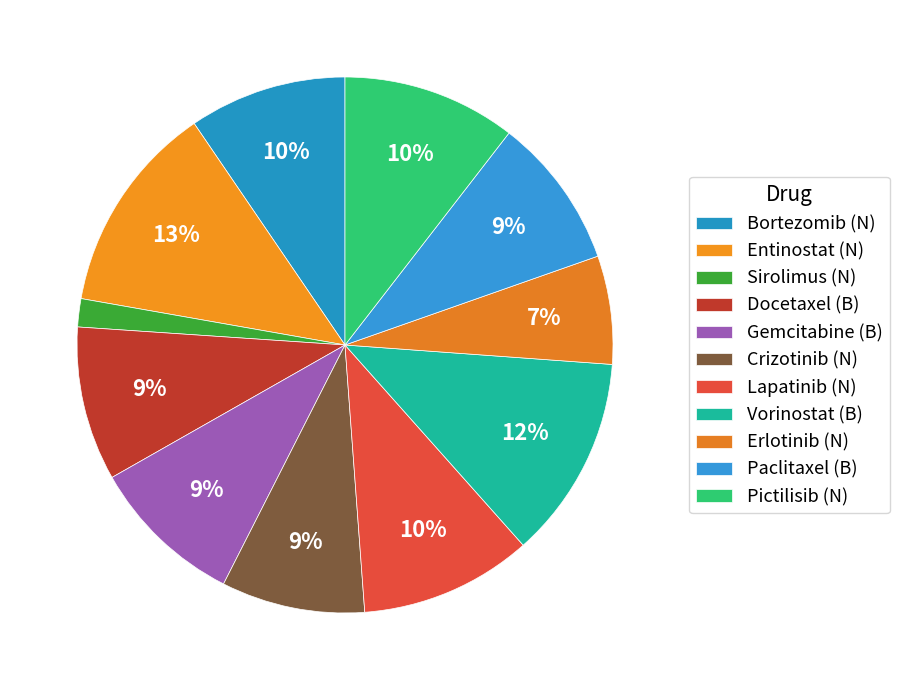

To the nearest percent, what percentage of the pie is Vorinostat (B)?

12%